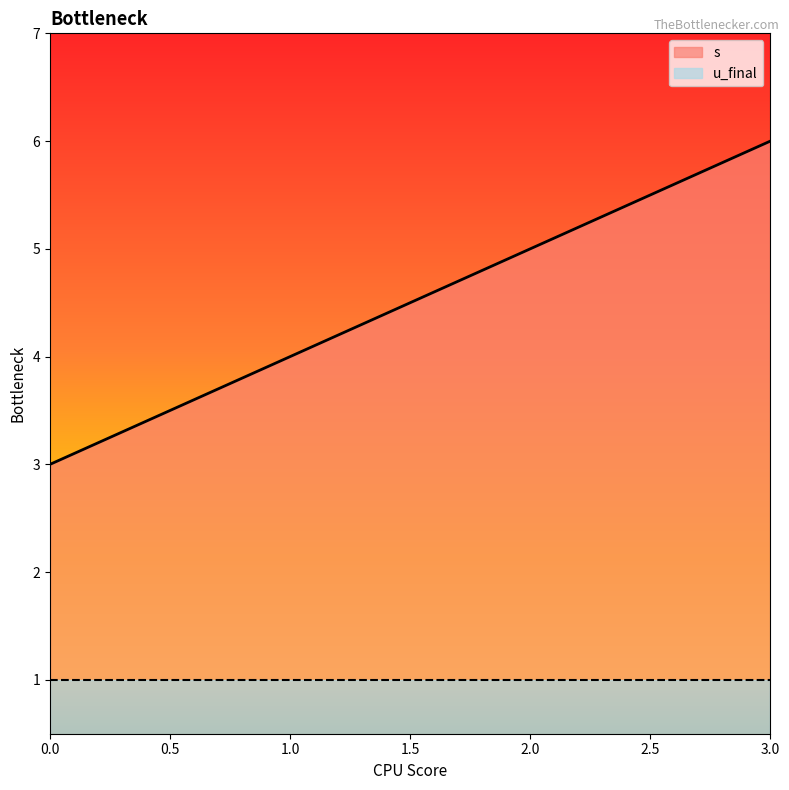

Reading left to right, extract all data points from this chart.

0=3	1=4	2=5	3=6